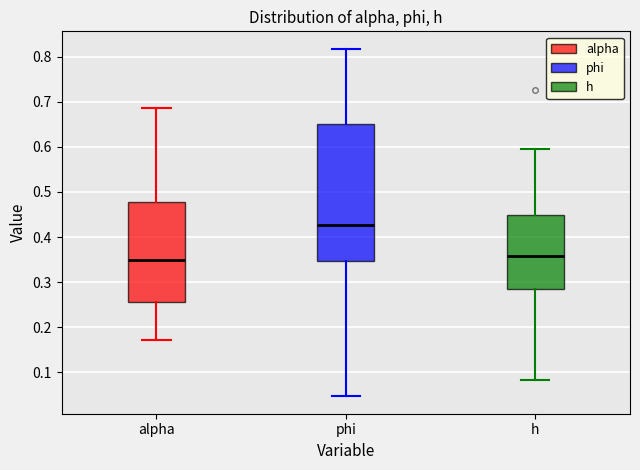

Reading left to right, transcribe this box plot: for each box, give where its median line is, the range the box spans, and where its two whiskers end, as read against the y-axis. The values are not printed on the chart, so give them approximately, as read against the axis.

alpha: median 0.35, box 0.26 to 0.48, whiskers 0.17 to 0.69
phi: median 0.43, box 0.35 to 0.65, whiskers 0.05 to 0.82
h: median 0.36, box 0.29 to 0.45, whiskers 0.08 to 0.60